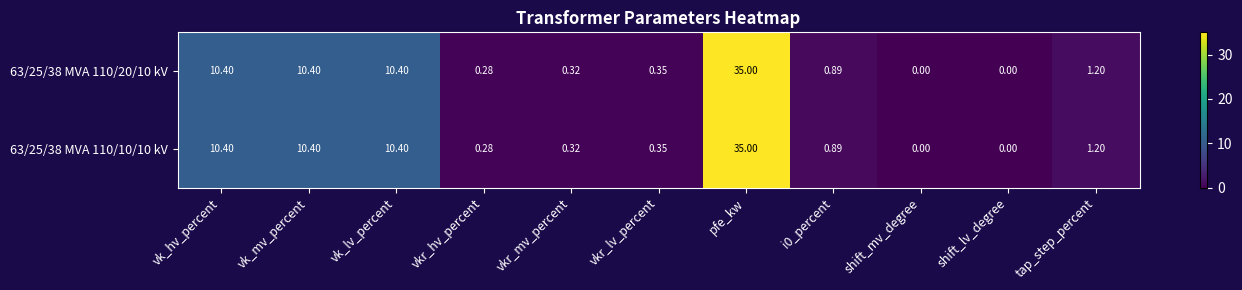

At which category is the sum across all series the highest?

pfe_kw